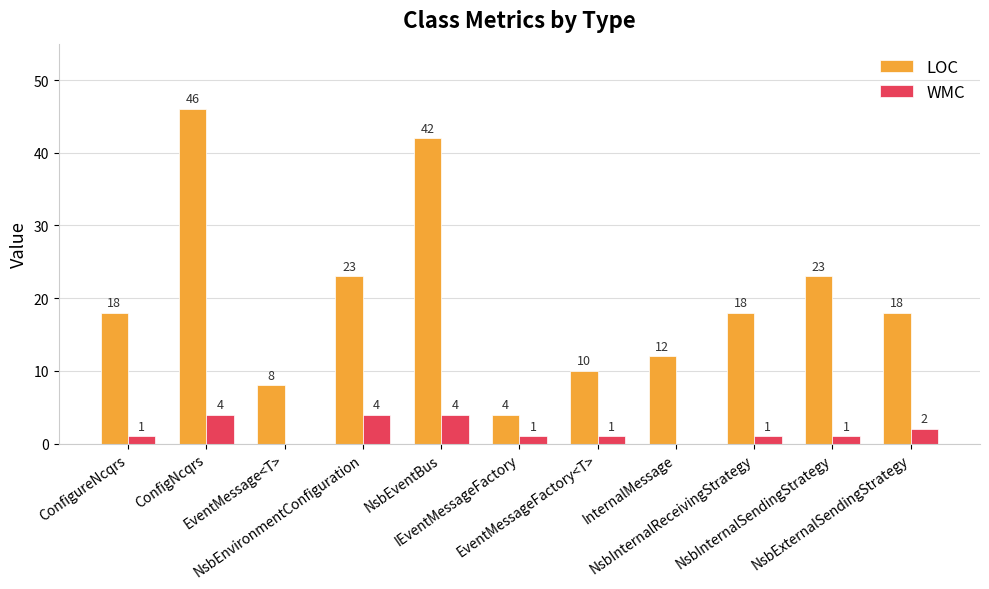

What are all the series names shown in the legend?

LOC, WMC